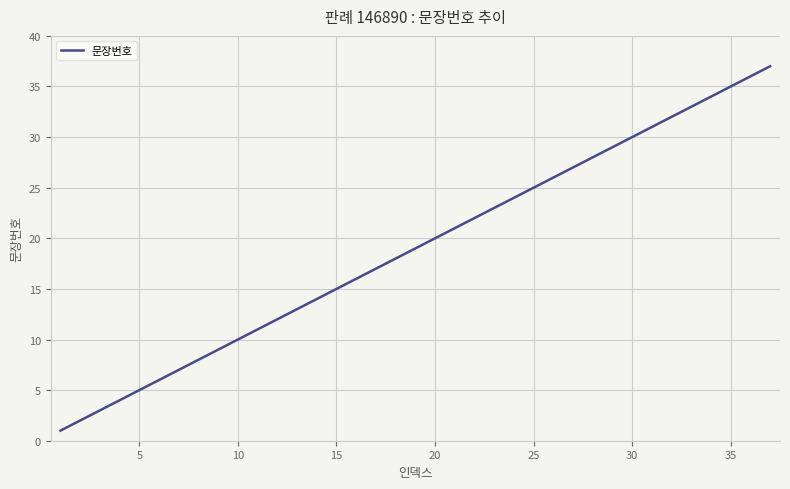

What is the average value?

19